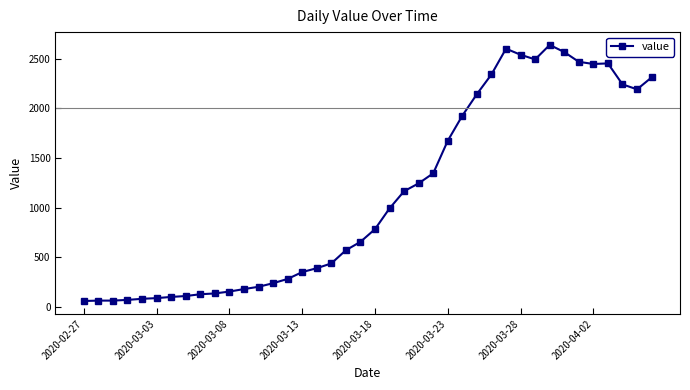

What is the smallest value displayed?

61